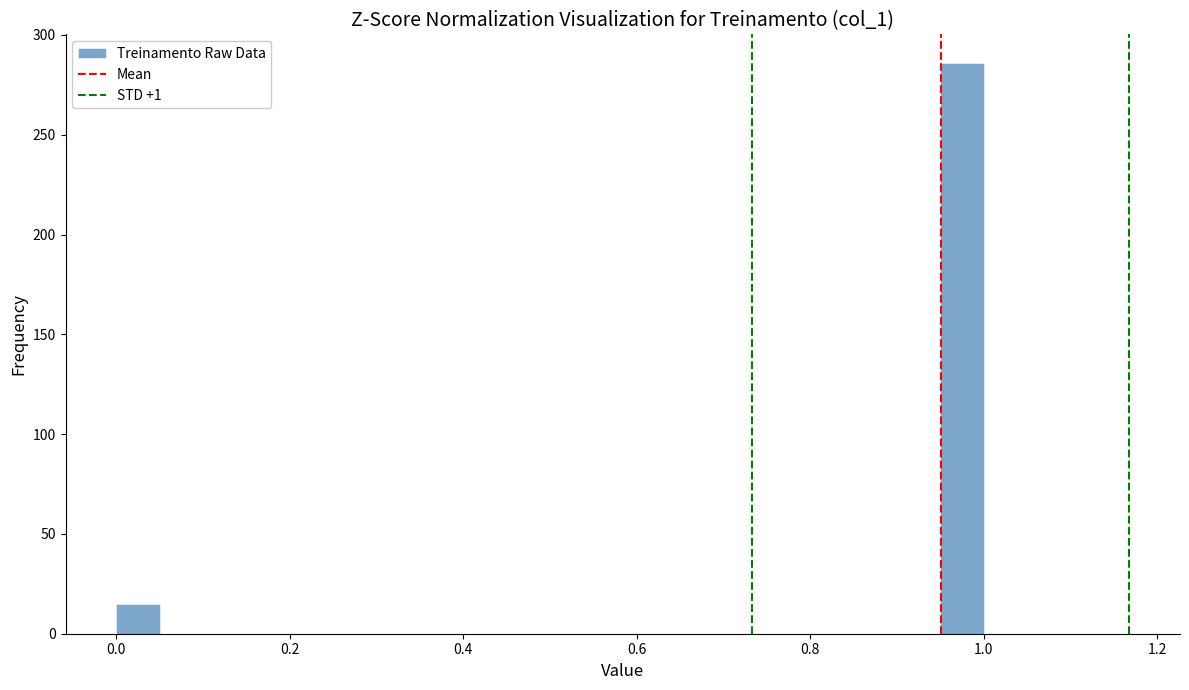

Around what value on the x-axis is the tallest bar? Give the approximate position of its centre, as read against the axis.

0.98